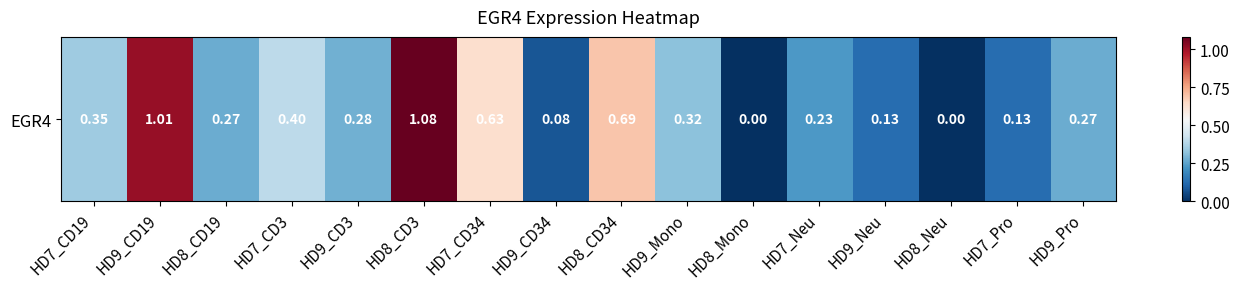

Reading right to left, what are all the values shown in this chart?

0.3	0.1	0.0	0.1	0.2	0.0	0.3	0.7	0.1	0.6	1.1	0.3	0.4	0.3	1.0	0.3